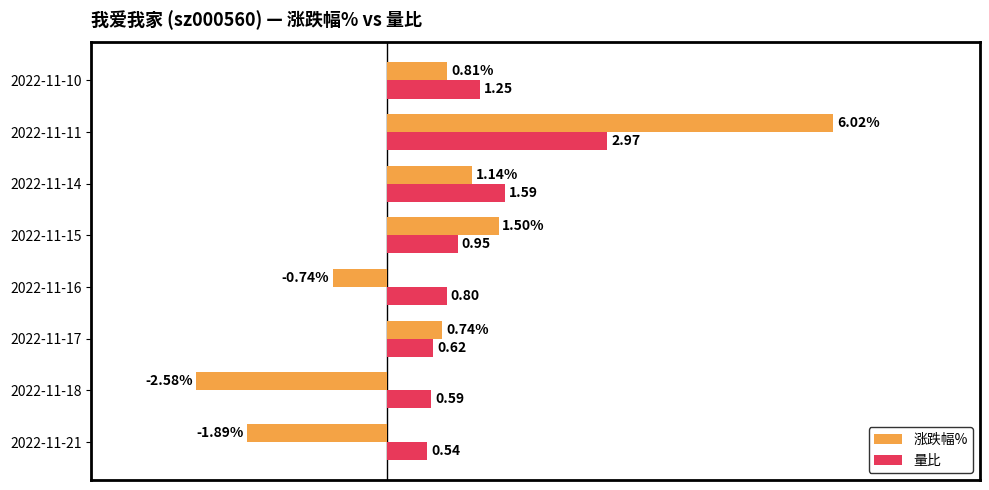

At which category is the sum across all series the highest?

2022-11-11